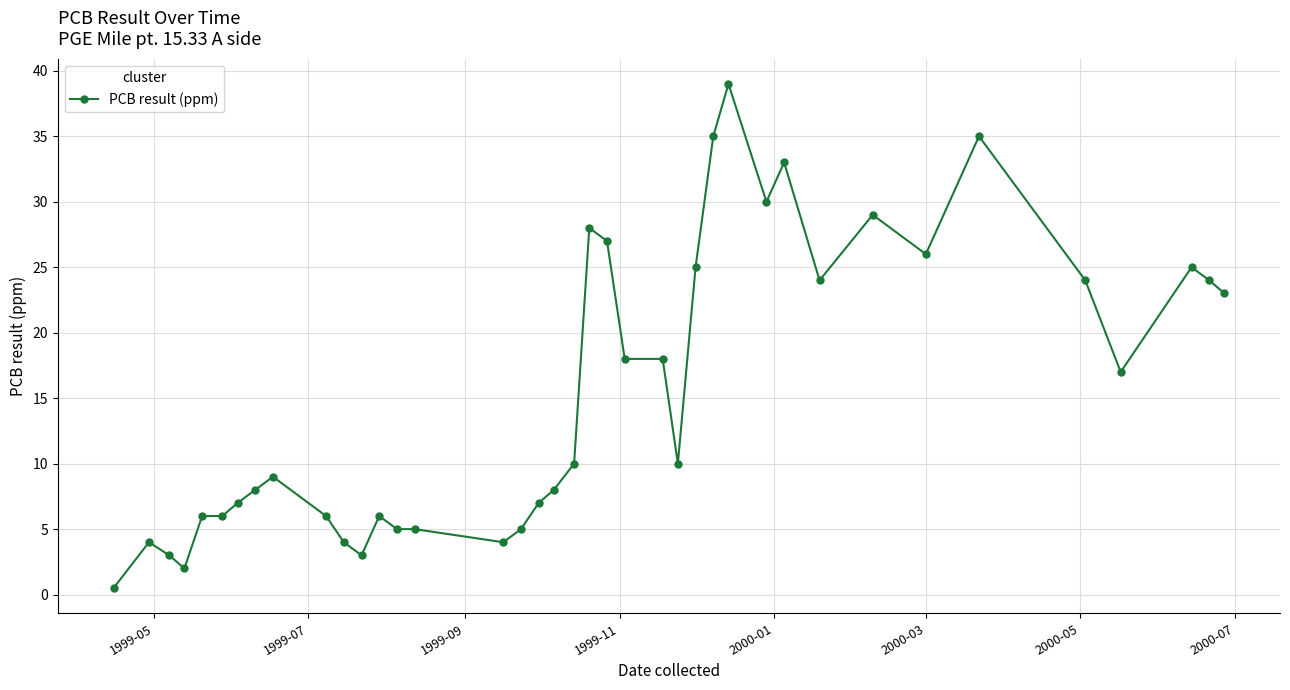

What is the value of the 34th point from the left?

35.0